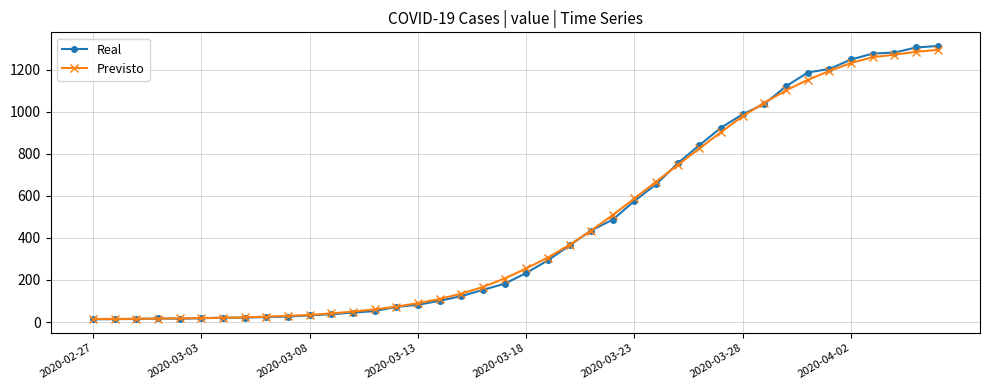

Which series has the widest spread of values?

Real